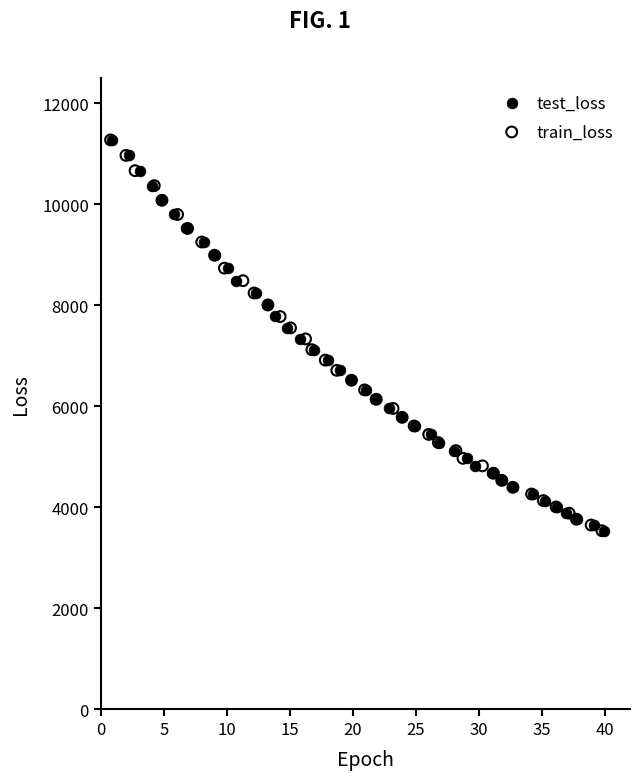

Which series has the widest spread of Y values?

train_loss